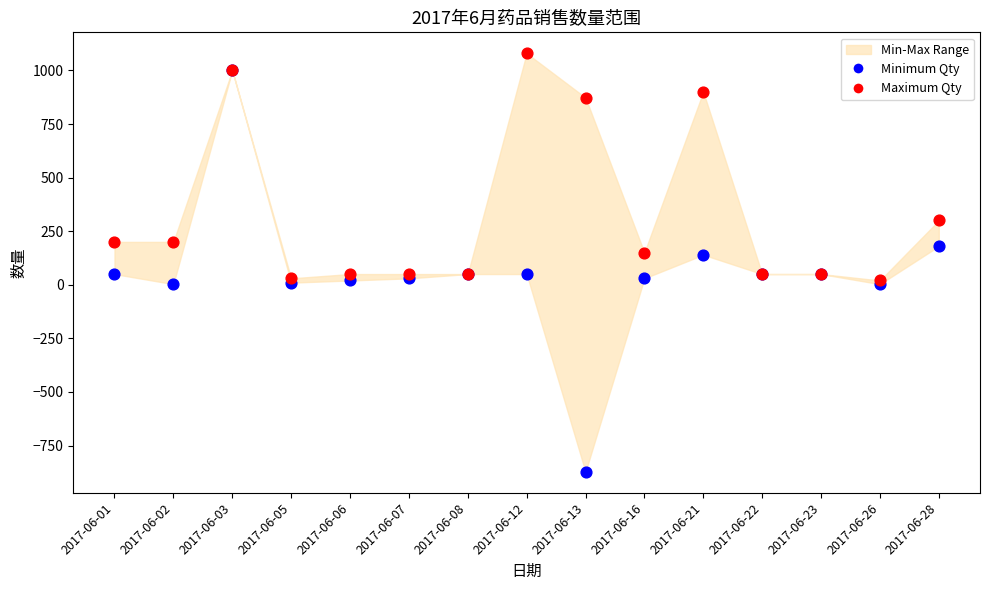

In the Maximum Qty series, what Y value is closest to 550?

300